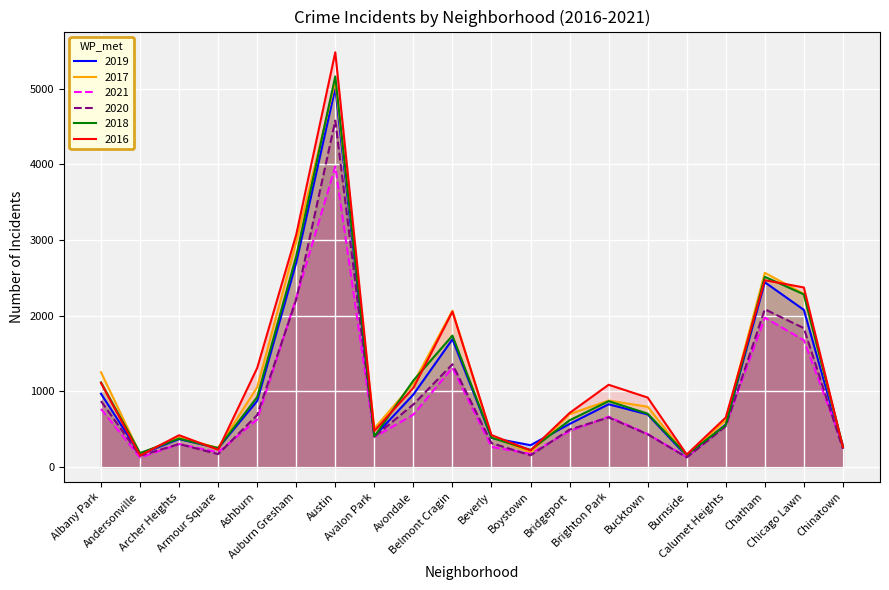

What value does the 2016 series have at Boystown?

219